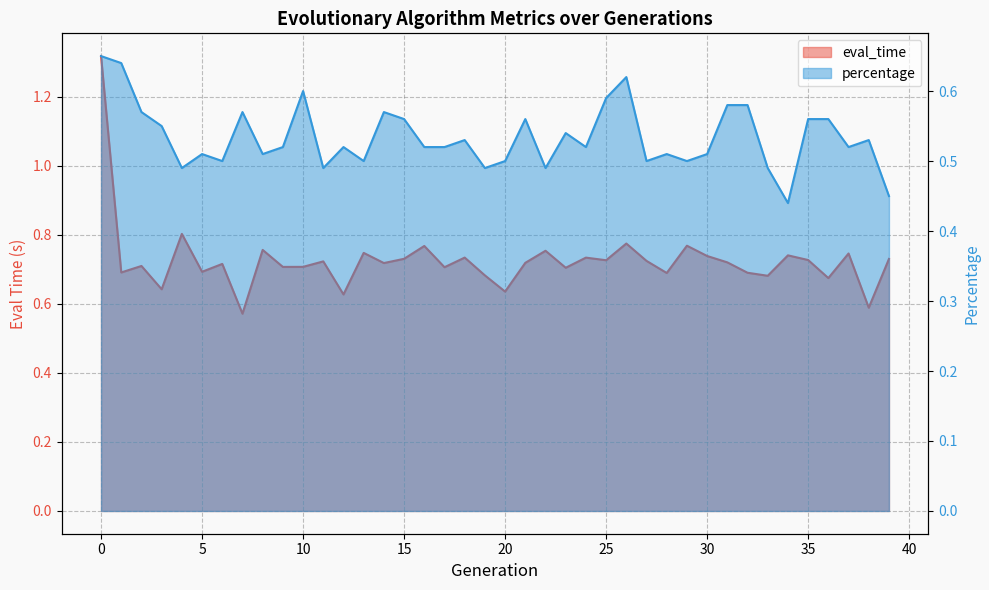

What is the difference between the percentage values at 13 and 7?

0.1